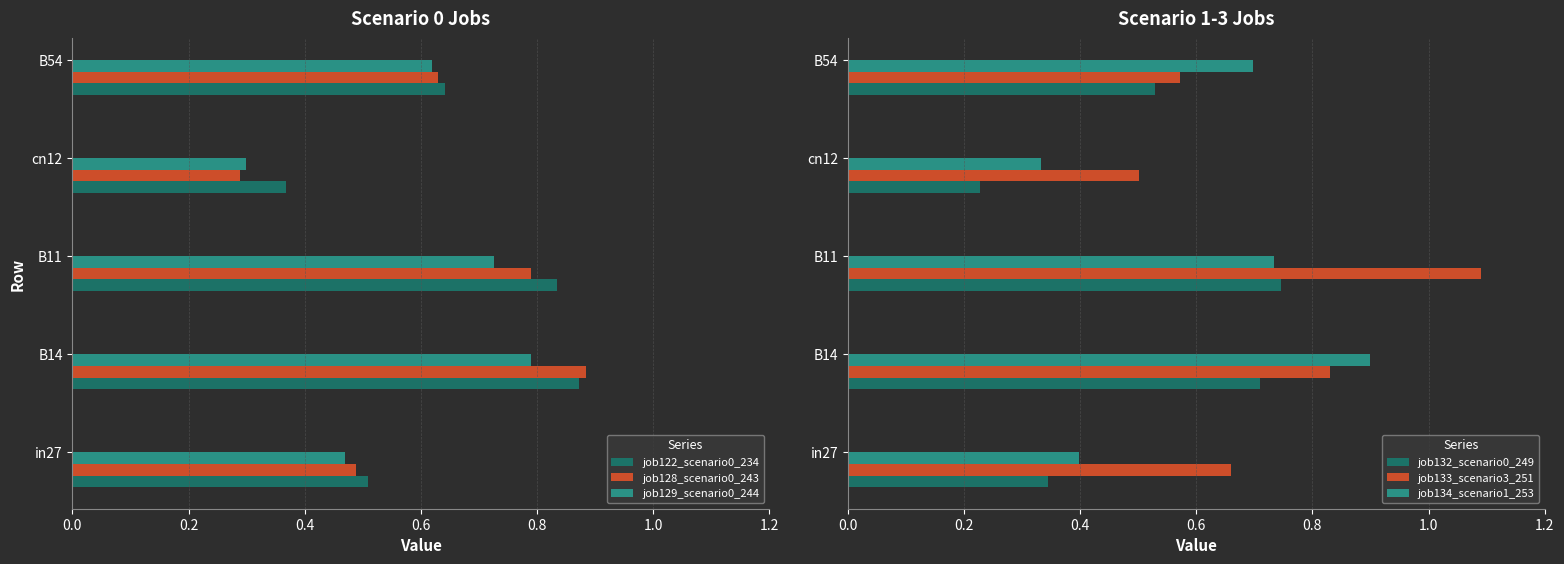

What is the minimum value for job132_scenario0_249?

0.2